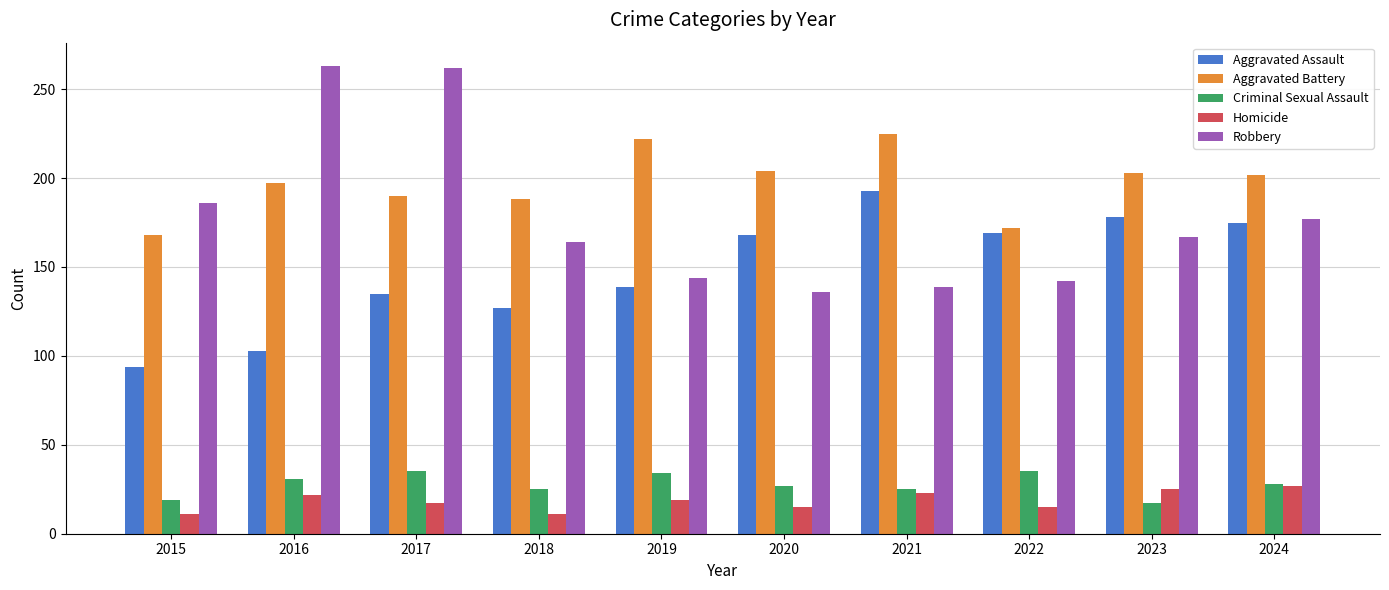

What is the spread (max minus min) of values at 2023?

186